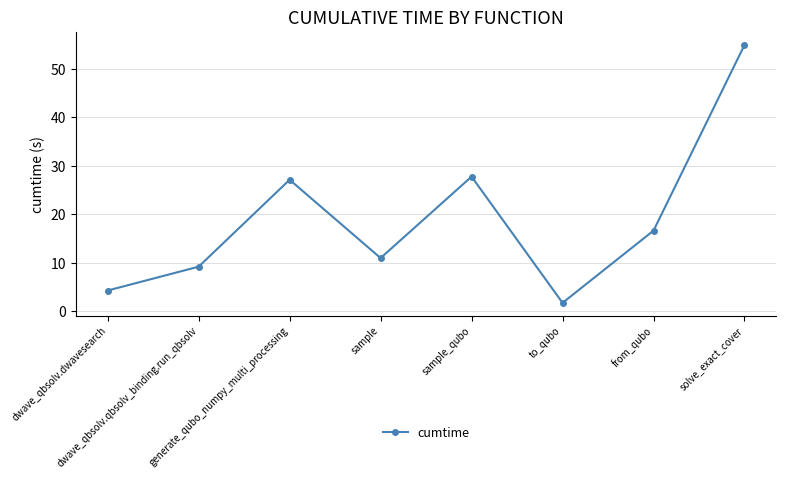

Where is the first local minimum?

sample